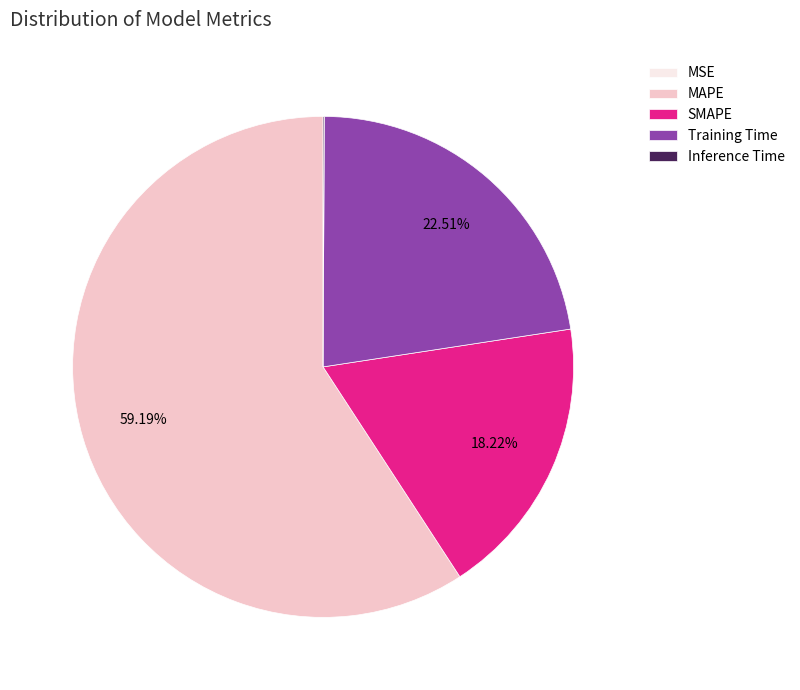

The SMAPE slice represents 18% of the pie. True or false?

True